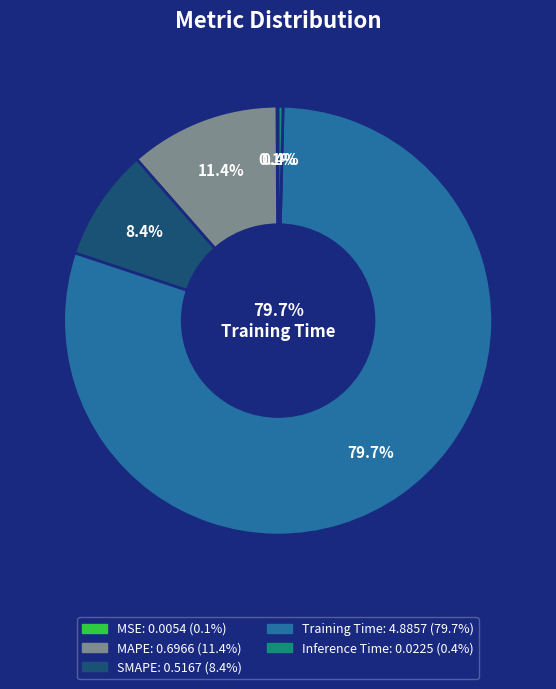

To the nearest percent, what is the difference between the largest and smallest slice percentages?

80%